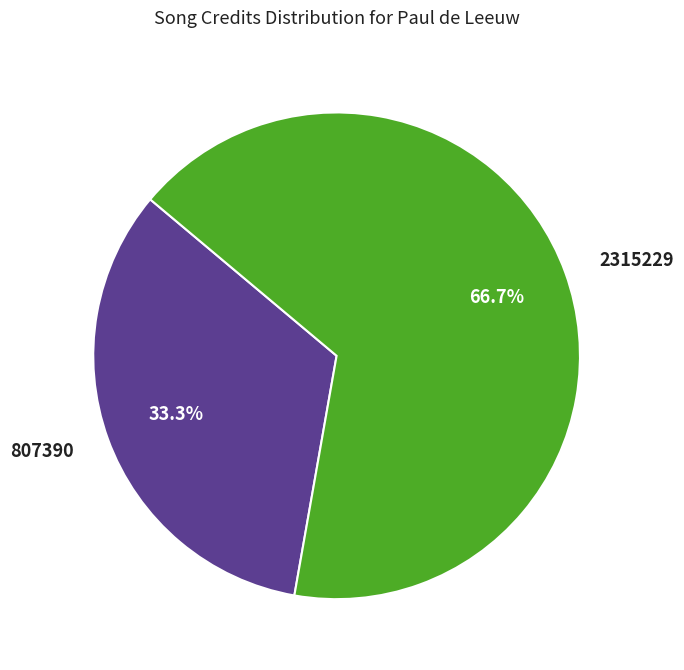

Does 807390 represent more than half of the total?

No